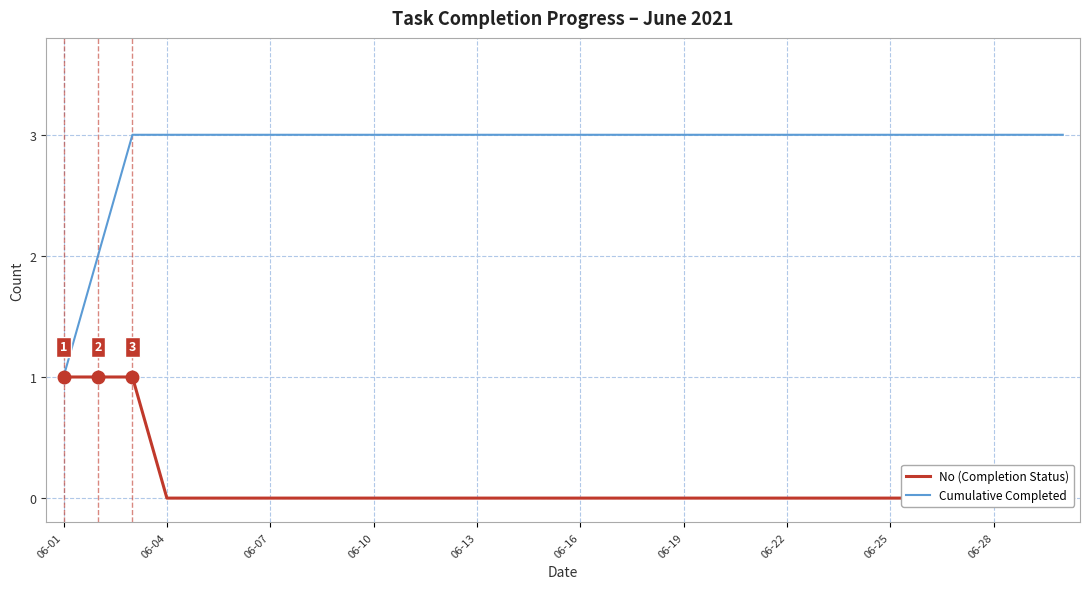

Is it true that Cumulative Completed equals 3 at 06-16?

True